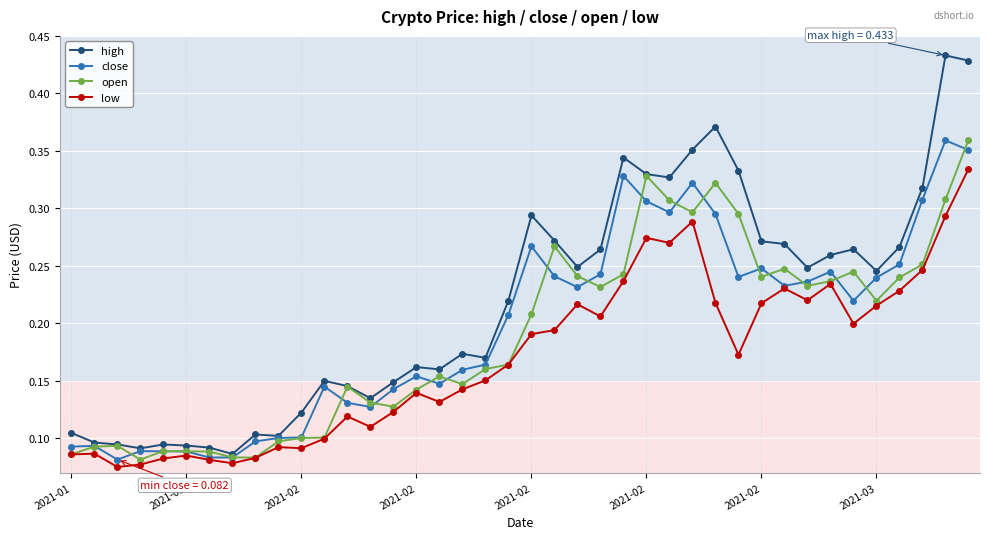

How many lines are shown in the chart?

4